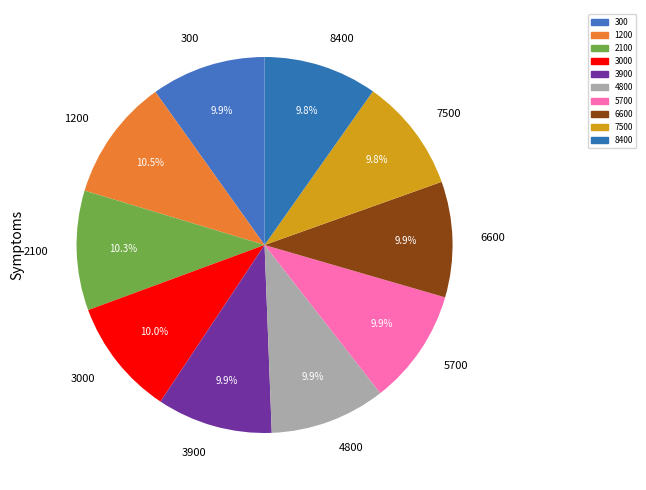

Approximately how many times larger is the value at 3000 compared to 4800?

1.0